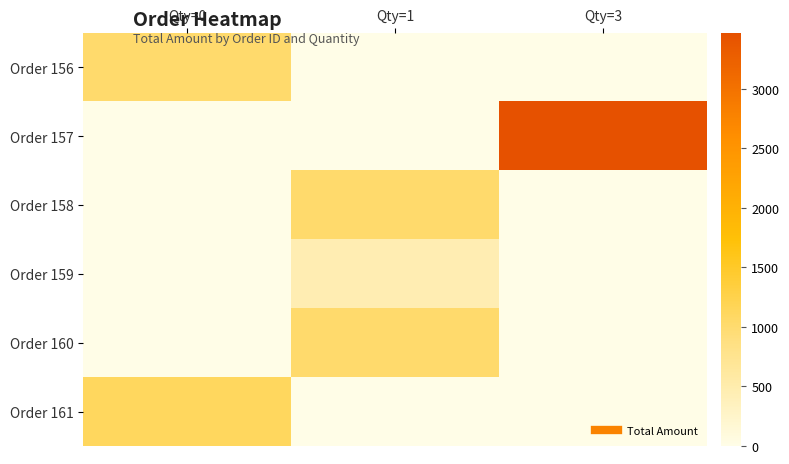

Reading left to right, extract all data points from this chart.

Order 156: Qty=0=1023.2	Qty=1=0.0	Qty=3=0.0
Order 157: Qty=0=0.0	Qty=1=0.0	Qty=3=3469.6
Order 158: Qty=0=0.0	Qty=1=1023.2	Qty=3=0.0
Order 159: Qty=0=0.0	Qty=1=449.9	Qty=3=0.0
Order 160: Qty=0=0.0	Qty=1=1023.2	Qty=3=0.0
Order 161: Qty=0=1123.2	Qty=1=0.0	Qty=3=0.0